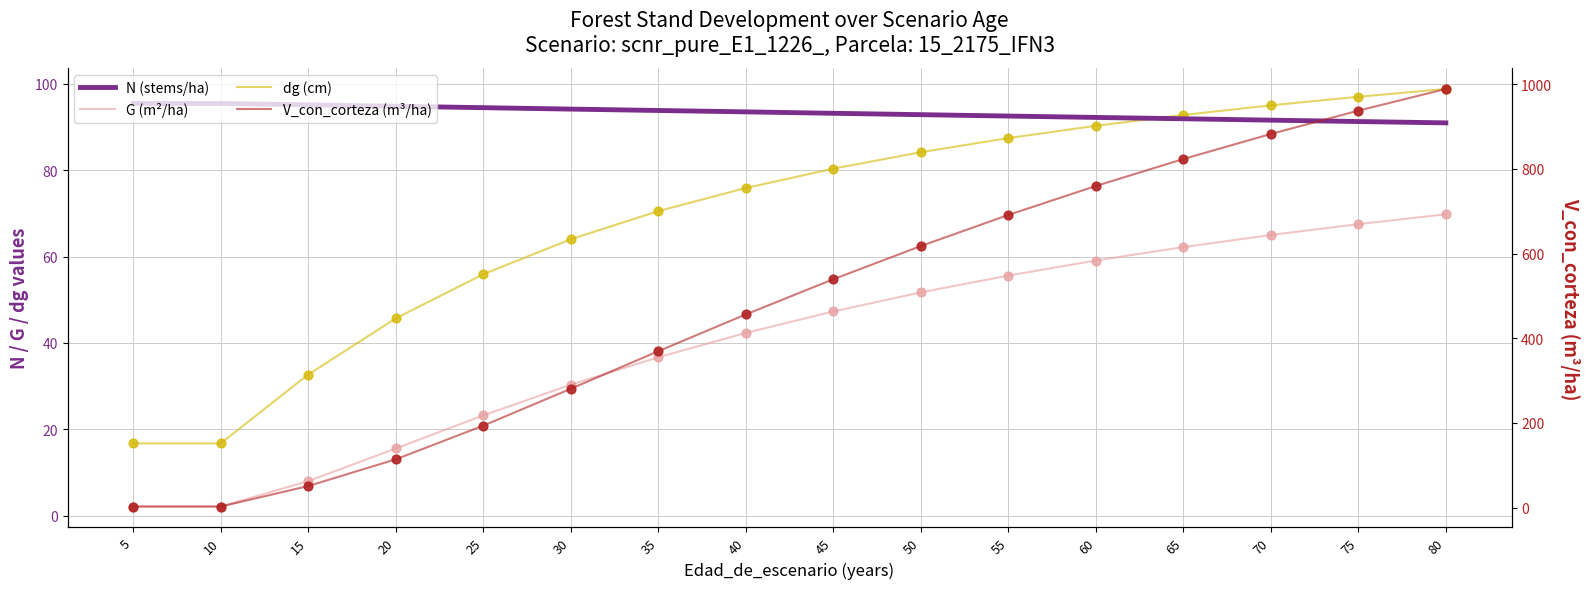

Which series has the largest Y range (max minus min)?

V_con_corteza (m³/ha)